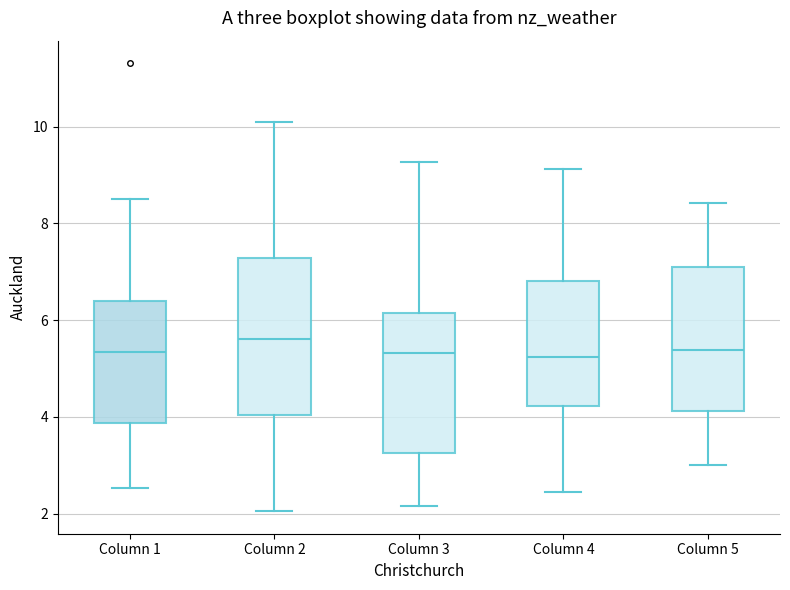

Where is the upper edge of the box for Column 3 on the y-axis? The values are not printed on the chart, so give them approximately, as read against the axis.

6.2